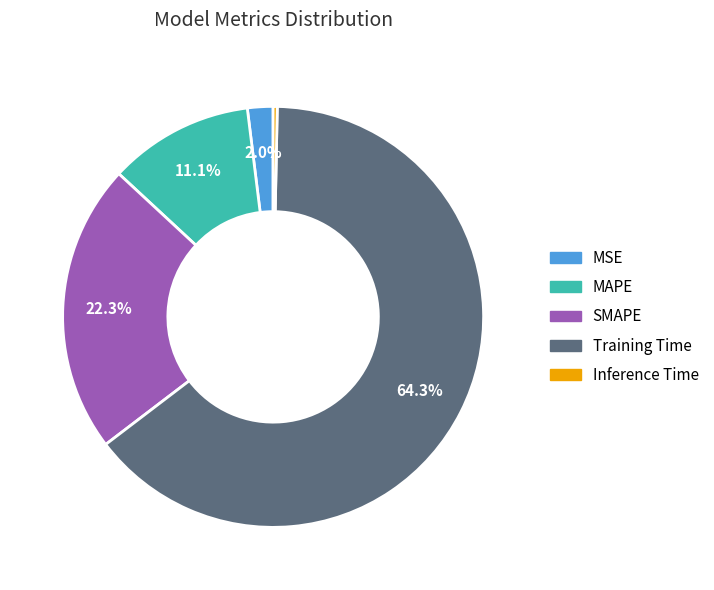

Is it true that MAPE is 11% of the pie?

True